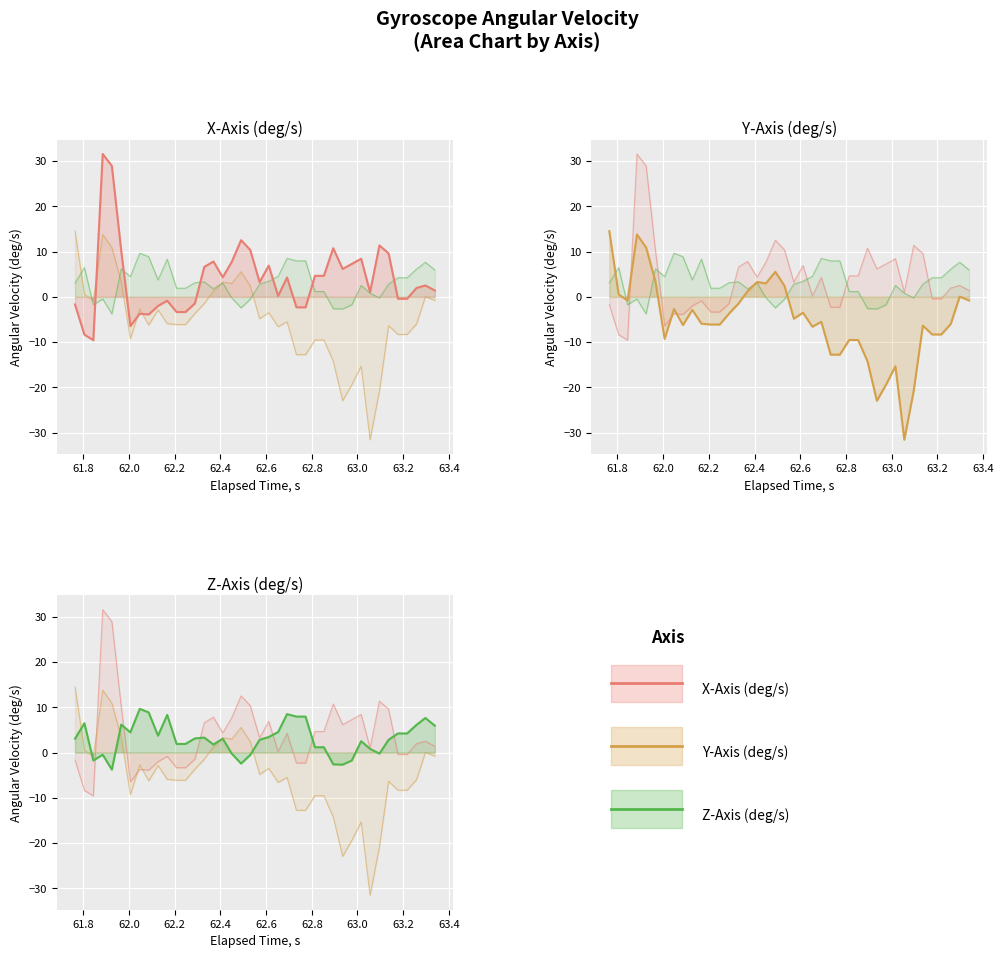

Reading right to left, what are all the values shown in this chart?

X-Axis (deg/s): 1.4	2.5	2.0	-0.4	-0.4	9.6	11.4	1.0	8.4	7.3	6.2	10.7	4.6	4.6	-2.3	-2.3	4.3	0.2	6.9	3.2	10.4	12.5	7.7	4.3	7.8	6.6	-1.5	-3.3	-3.3	-0.8	-2.0	-3.9	-3.7	-6.5	10.2	28.9	31.5	-9.6	-8.3	-1.7
Y-Axis (deg/s): -0.8	0.1	-6.0	-8.3	-8.3	-6.3	-20.7	-31.5	-15.3	-19.4	-22.9	-14.2	-9.5	-9.5	-12.8	-12.8	-5.5	-6.6	-3.5	-4.8	2.4	5.5	3.0	3.3	1.3	-1.5	-3.7	-6.1	-6.1	-5.9	-2.9	-6.2	-2.7	-9.3	3.3	10.9	13.8	-0.8	0.5	14.5
Z-Axis (deg/s): 5.9	7.6	6.1	4.2	4.2	2.8	-0.2	0.8	2.5	-1.7	-2.7	-2.6	1.2	1.2	7.9	7.9	8.5	4.5	3.4	2.8	-0.5	-2.4	-0.2	3.1	1.8	3.3	3.1	1.9	1.9	8.3	3.7	8.9	9.7	4.5	6.2	-3.8	-0.5	-1.7	6.5	3.1